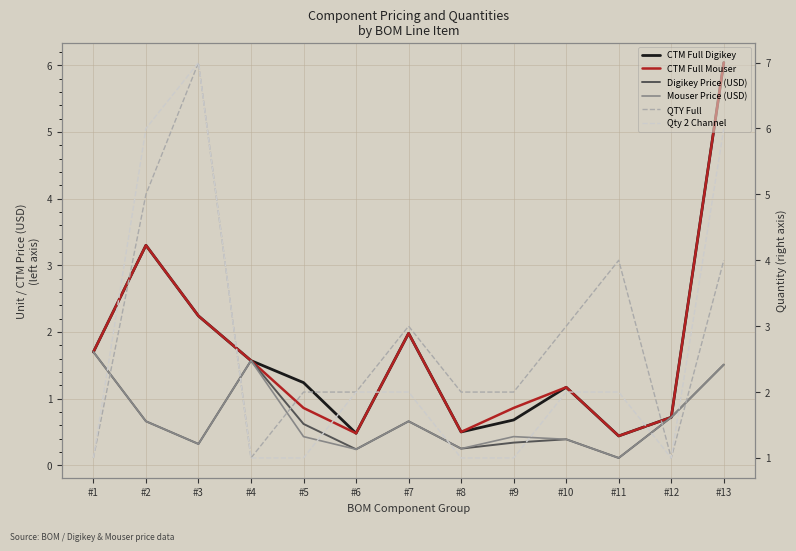

What is the sum of all Mouser Price (USD) values?

9.0